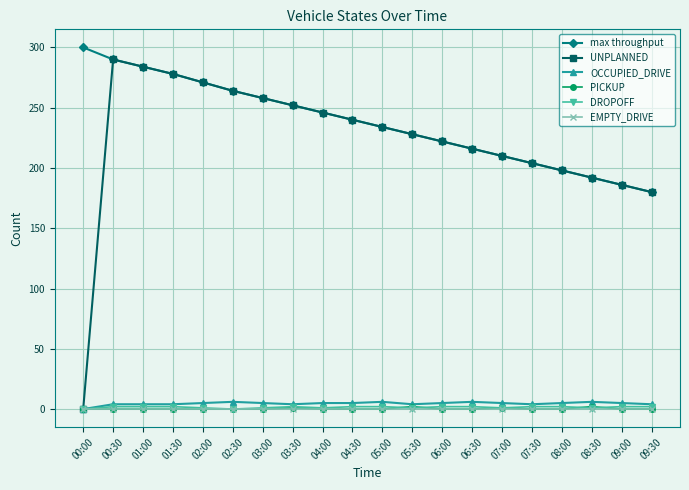

What position from the left is 00:30?

2